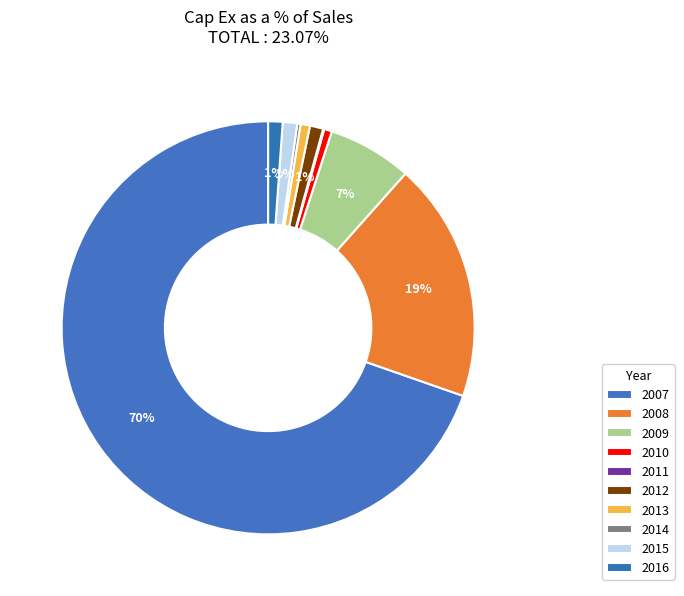

Which has a higher value, 2012 or 2007?

2007